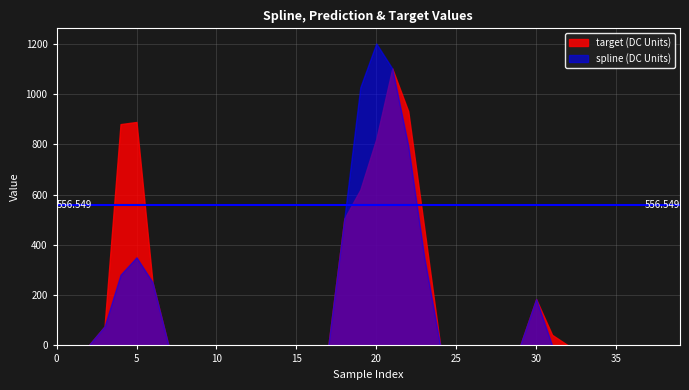

Does the chart have visible grid lines?

Yes